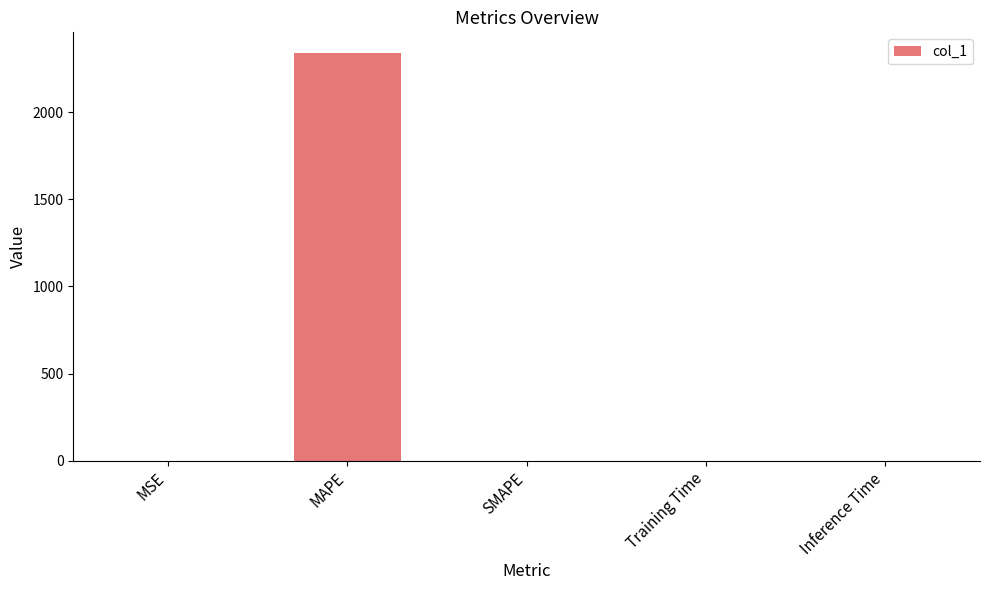

True or false: the data shows -720.7 at SMAPE.

False